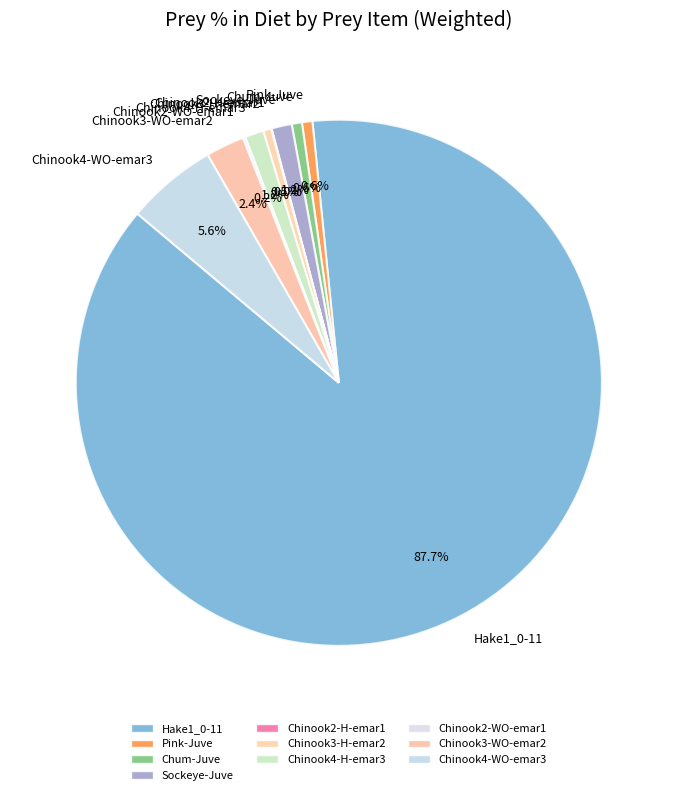

How much of the chart is everything except Chum-Juve?

99.4%